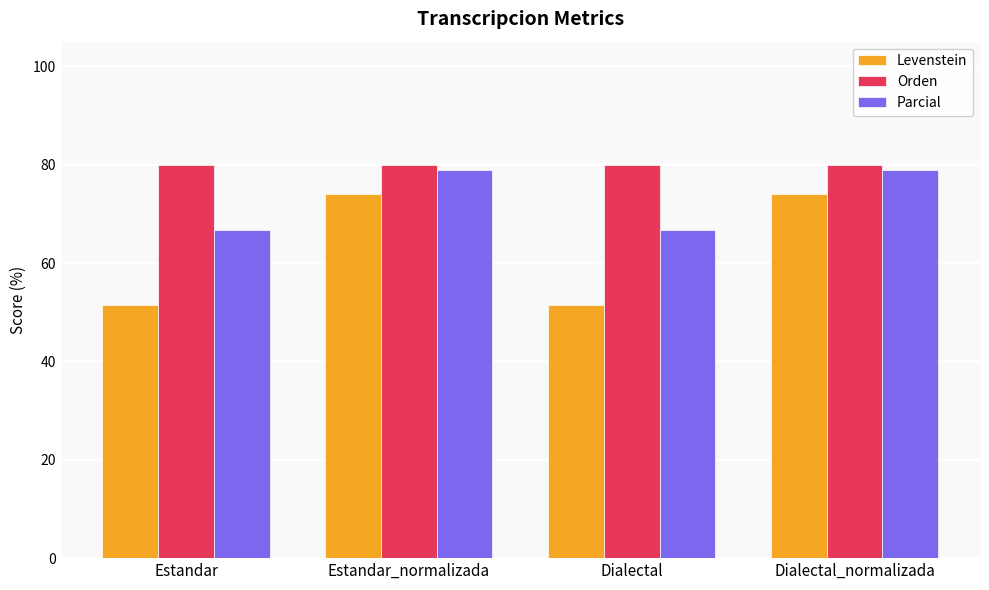

Is it true that Levenstein equals 74.1 at Dialectal_normalizada?

True